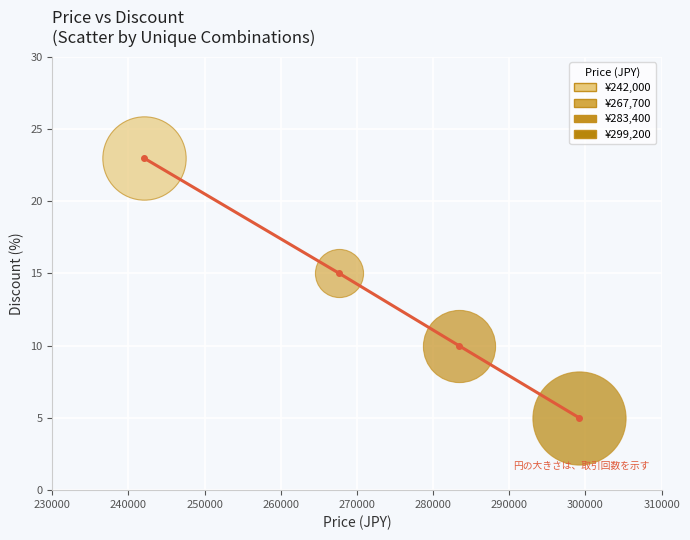

True or false: the data has more than 0 interior local peaks.

False